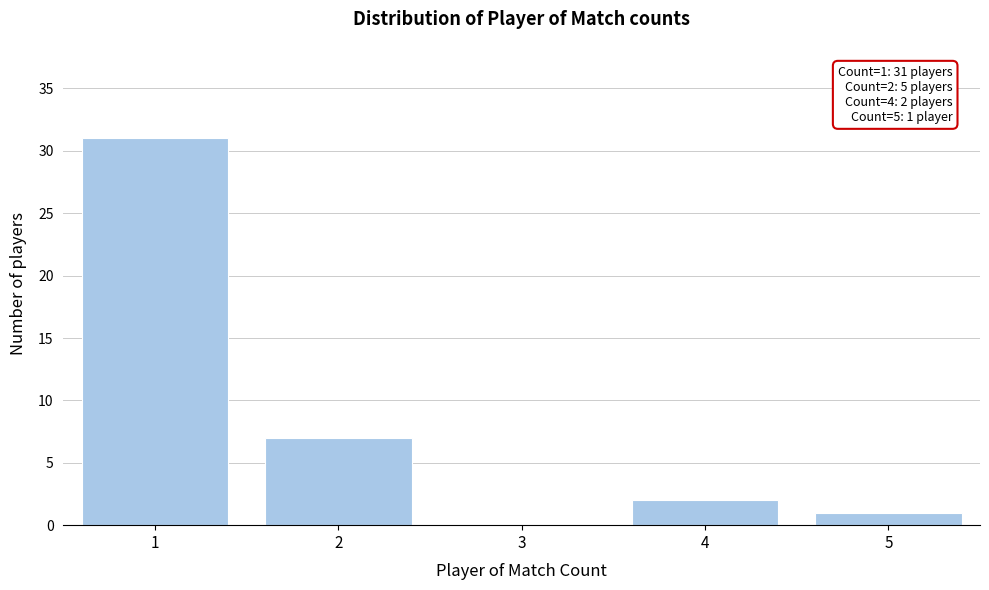

Reading left to right, extract all data points from this chart.

1=31	2=7	3=0	4=2	5=1